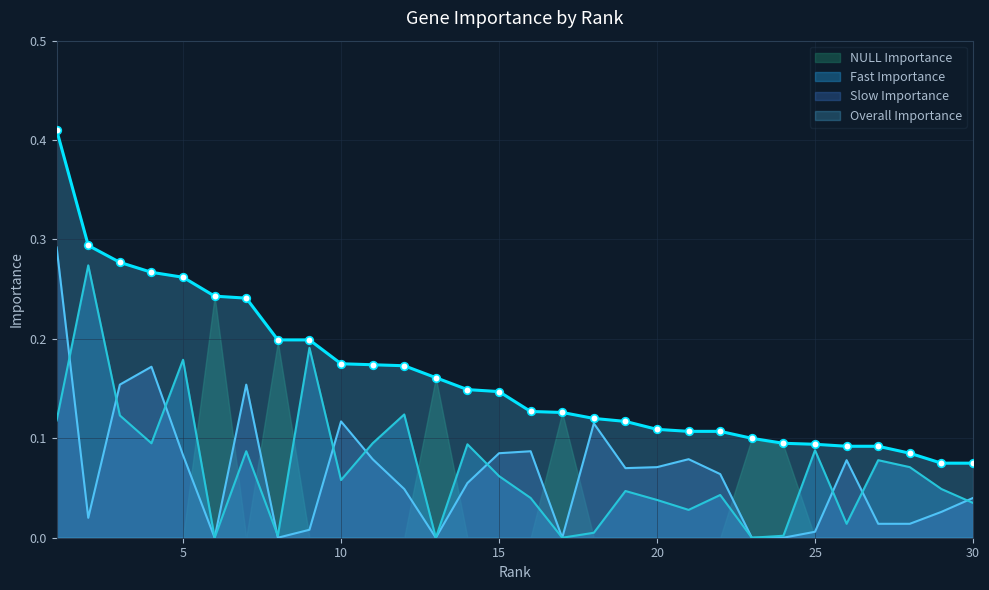

At which category is the sum across all series the highest?

1